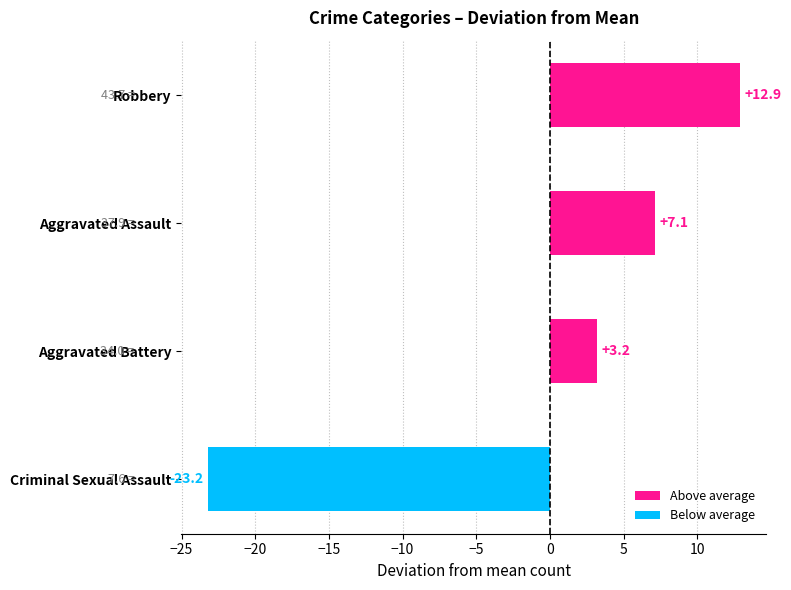

What is the difference between the values at Aggravated Battery and Aggravated Assault?

3.9